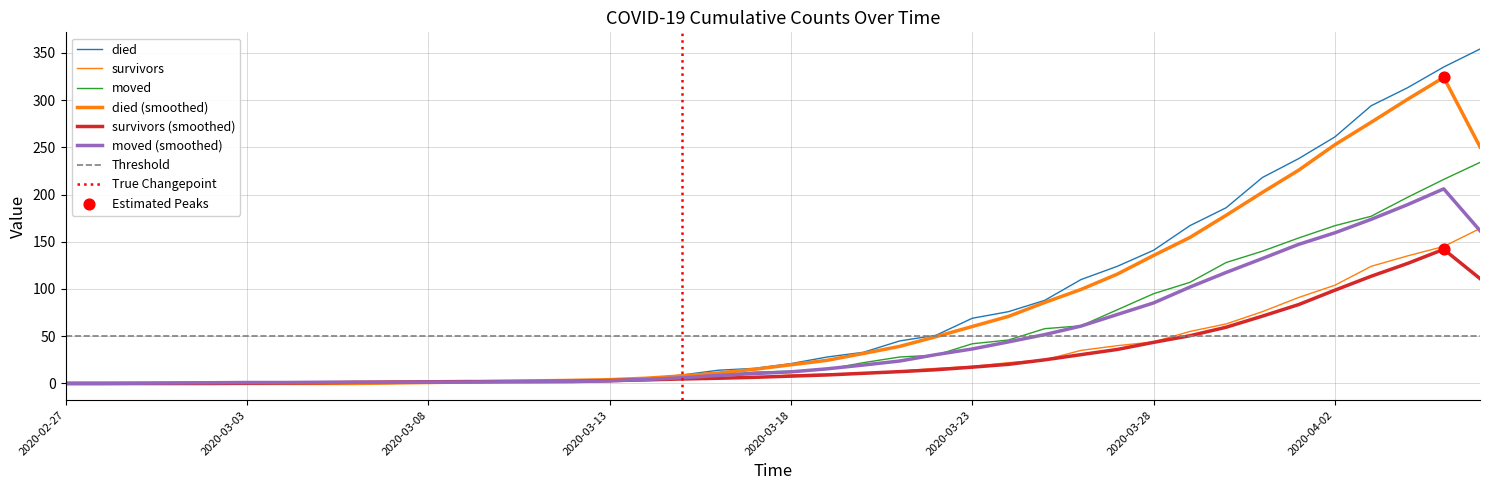

Which series has the largest total across all categories?

died